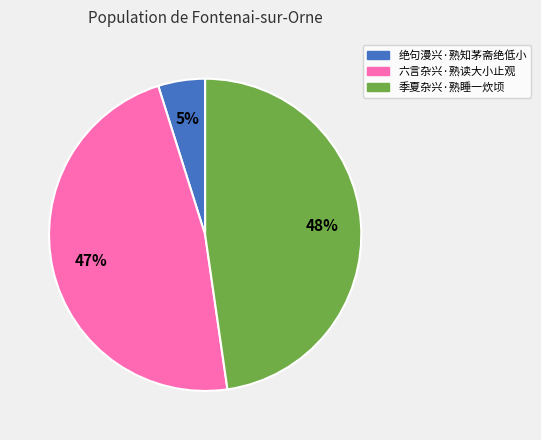

True or false: 季夏杂兴·熟睡一炊顷 accounts for 37% of the total.

False